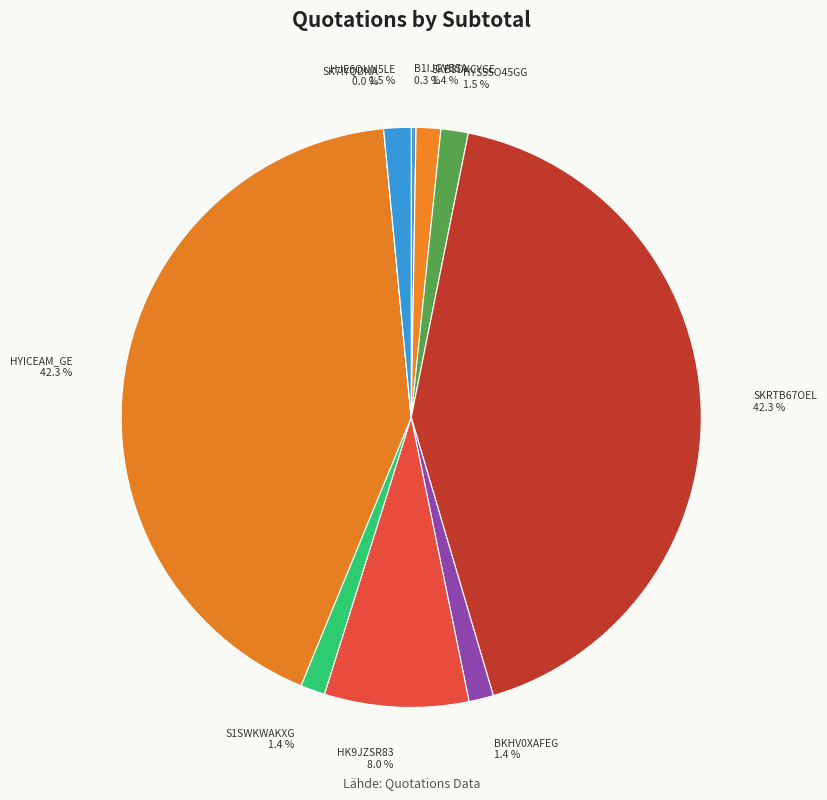

How much of the chart is everything except S1SWKWAKXG
Aprovada?

98.6%